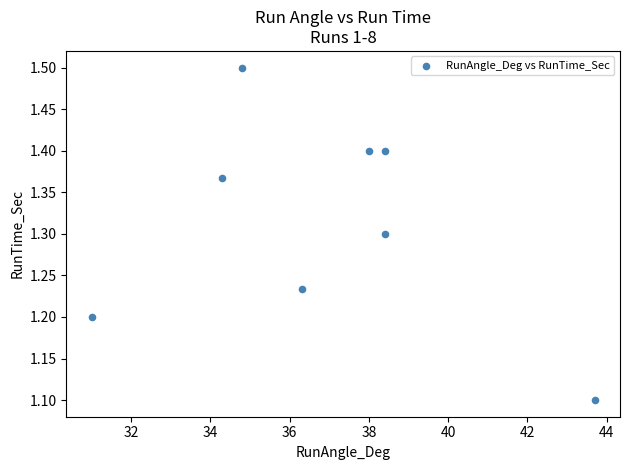

What is the range of X values (max minus min)?

12.7